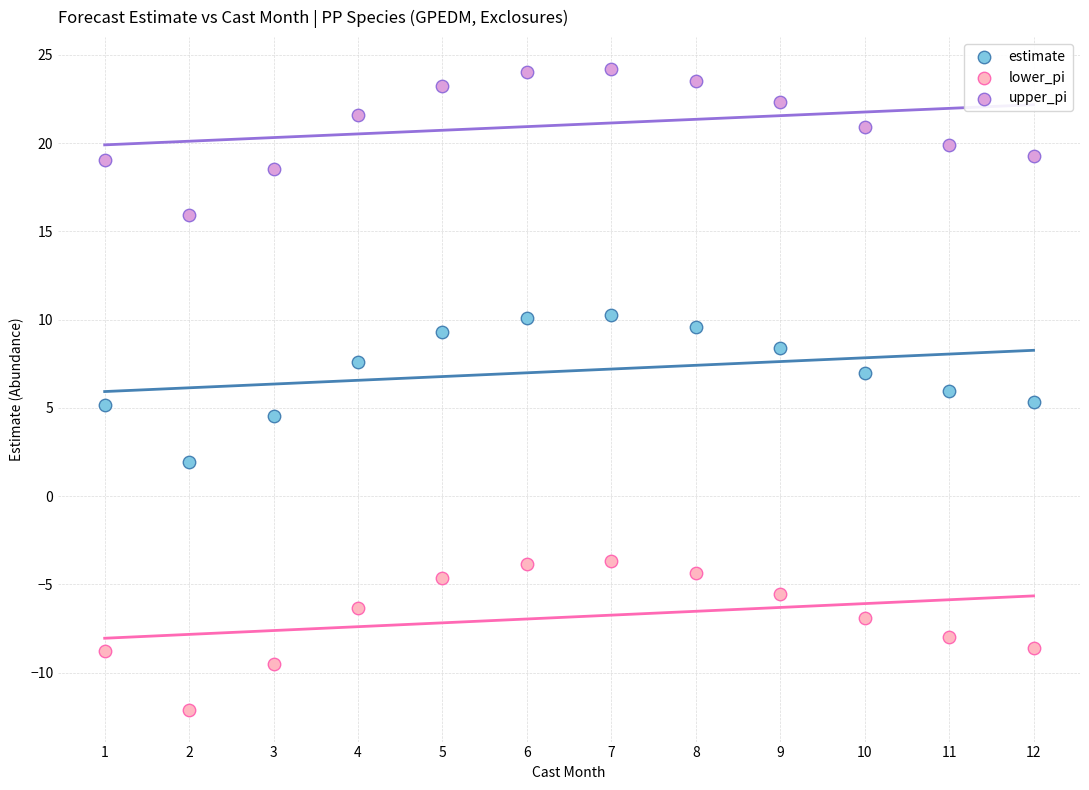

Which series has the largest Y range (max minus min)?

lower_pi